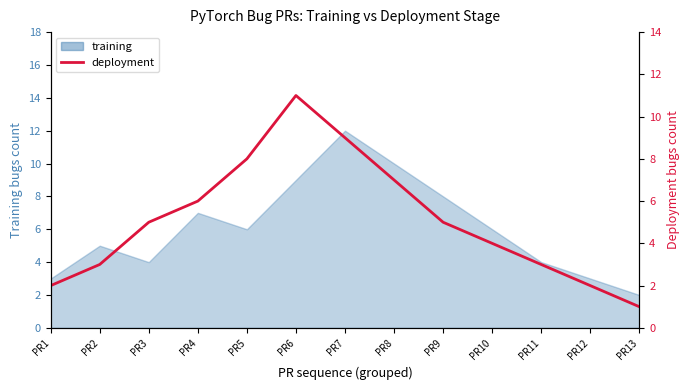

What is the sum of the values at PR5 and PR9?

13